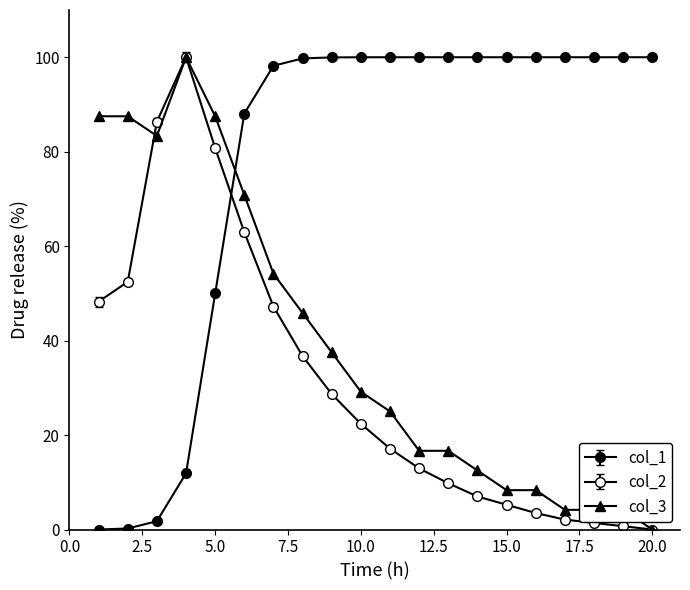

Reading left to right, what are all the values shown in this chart?

col_1: 0.0	0.2	1.8	11.9	50.0	88.1	98.2	99.7	100.0	100.0	100.0	100.0	100.0	100.0	100.0	100.0	100.0	100.0	100.0	100.0
col_2: 48.3	52.4	86.4	100.0	80.8	62.9	47.2	36.7	28.7	22.4	17.1	12.9	9.8	7.0	5.2	3.5	2.1	1.4	0.7	0.0
col_3: 87.5	87.5	83.3	100.0	87.5	70.8	54.2	45.8	37.5	29.2	25.0	16.7	16.7	12.5	8.3	8.3	4.2	4.2	4.2	0.0